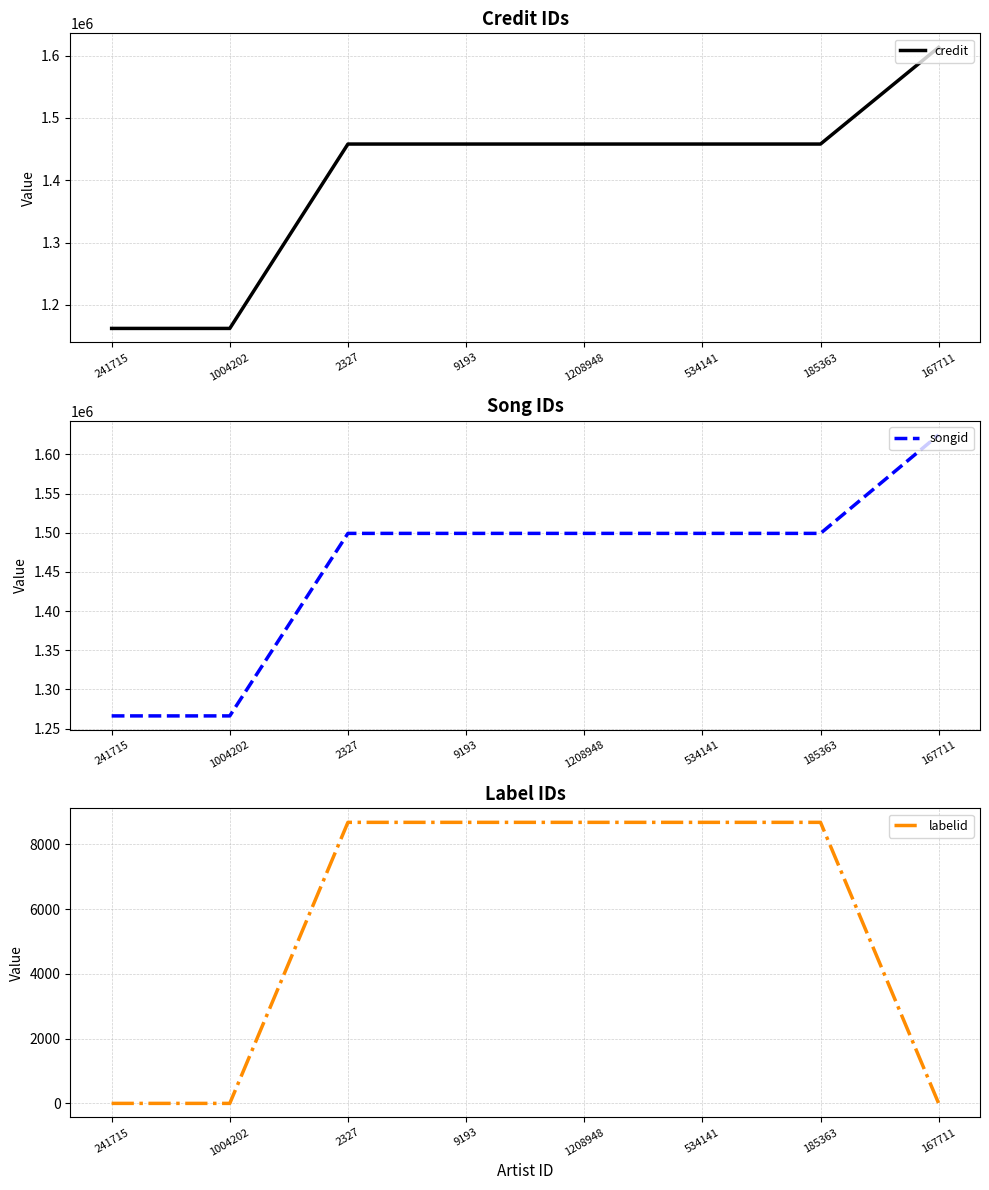

At which label does songid first exceed 1499139?

167711